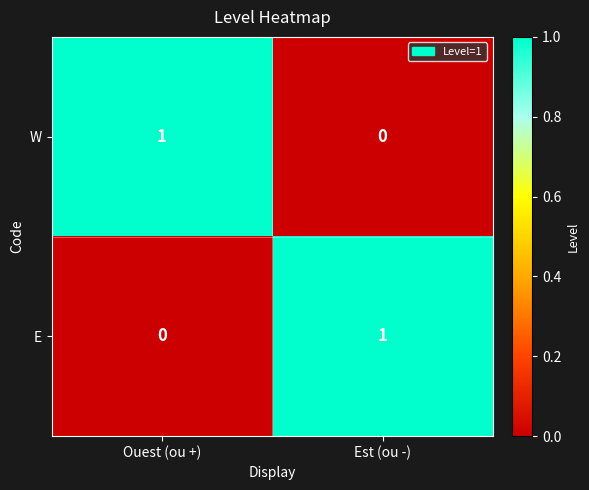

At how many categories does at least one series exceed 0?

2